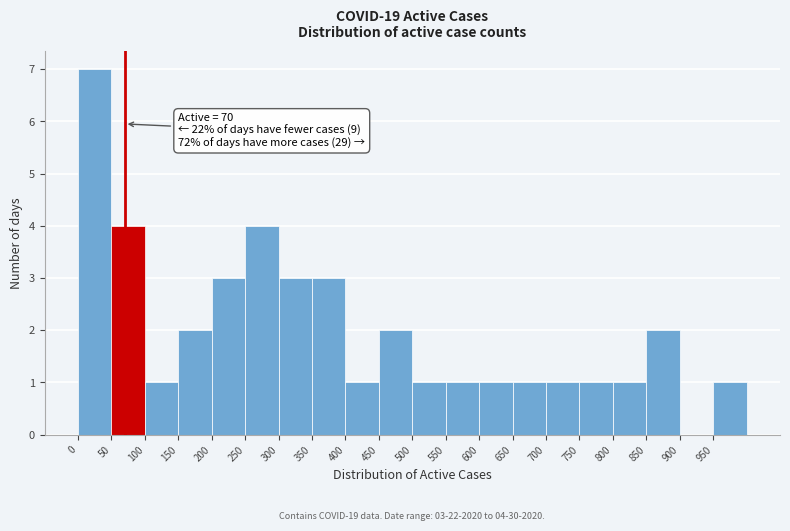

Over which range of the x-axis is the bar tallest?

0 to 50